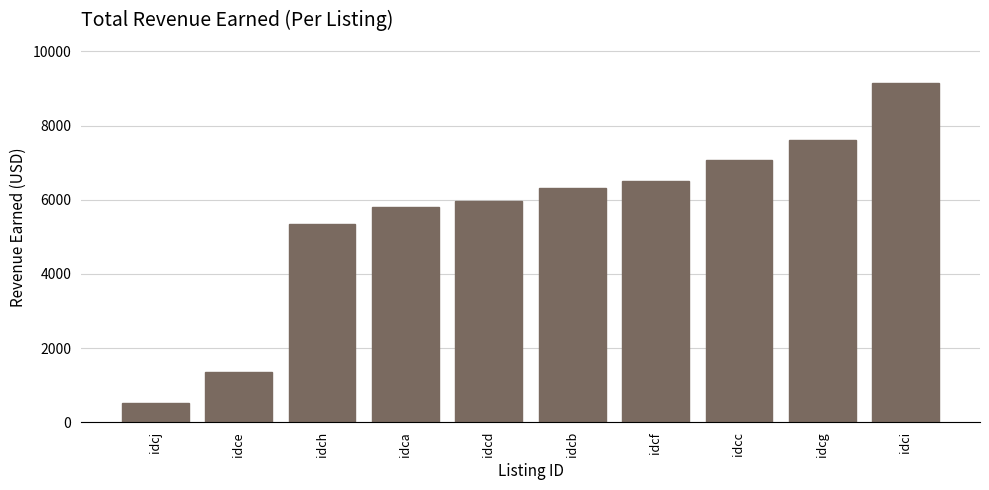

Read the value at idca.

5818